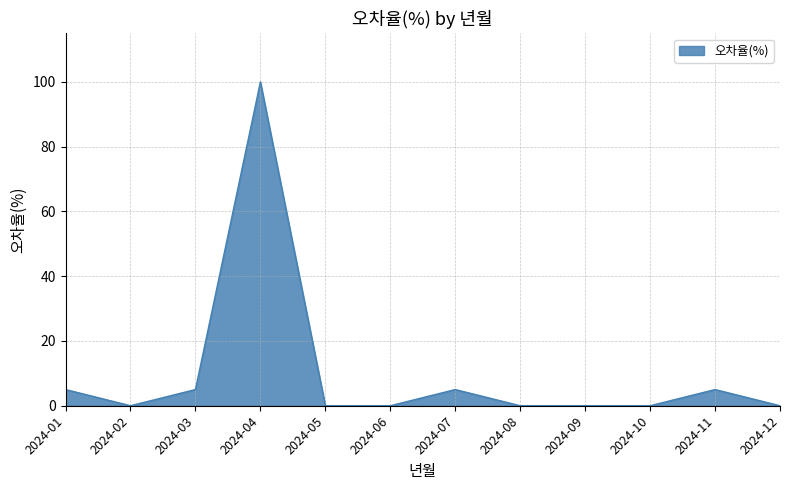

True or false: the data has more than 0 interior local peaks.

True